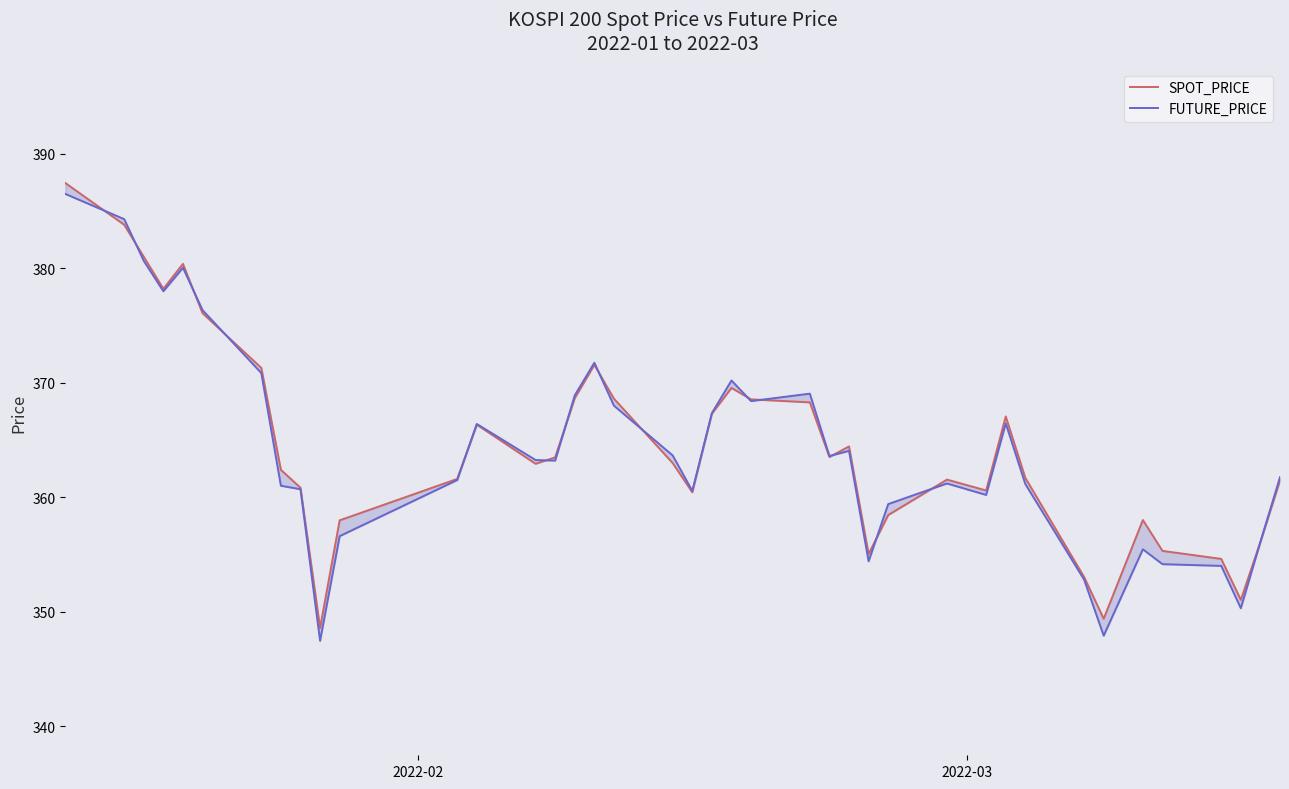

How many interior local peaks does the FUTURE_PRICE series have?

9